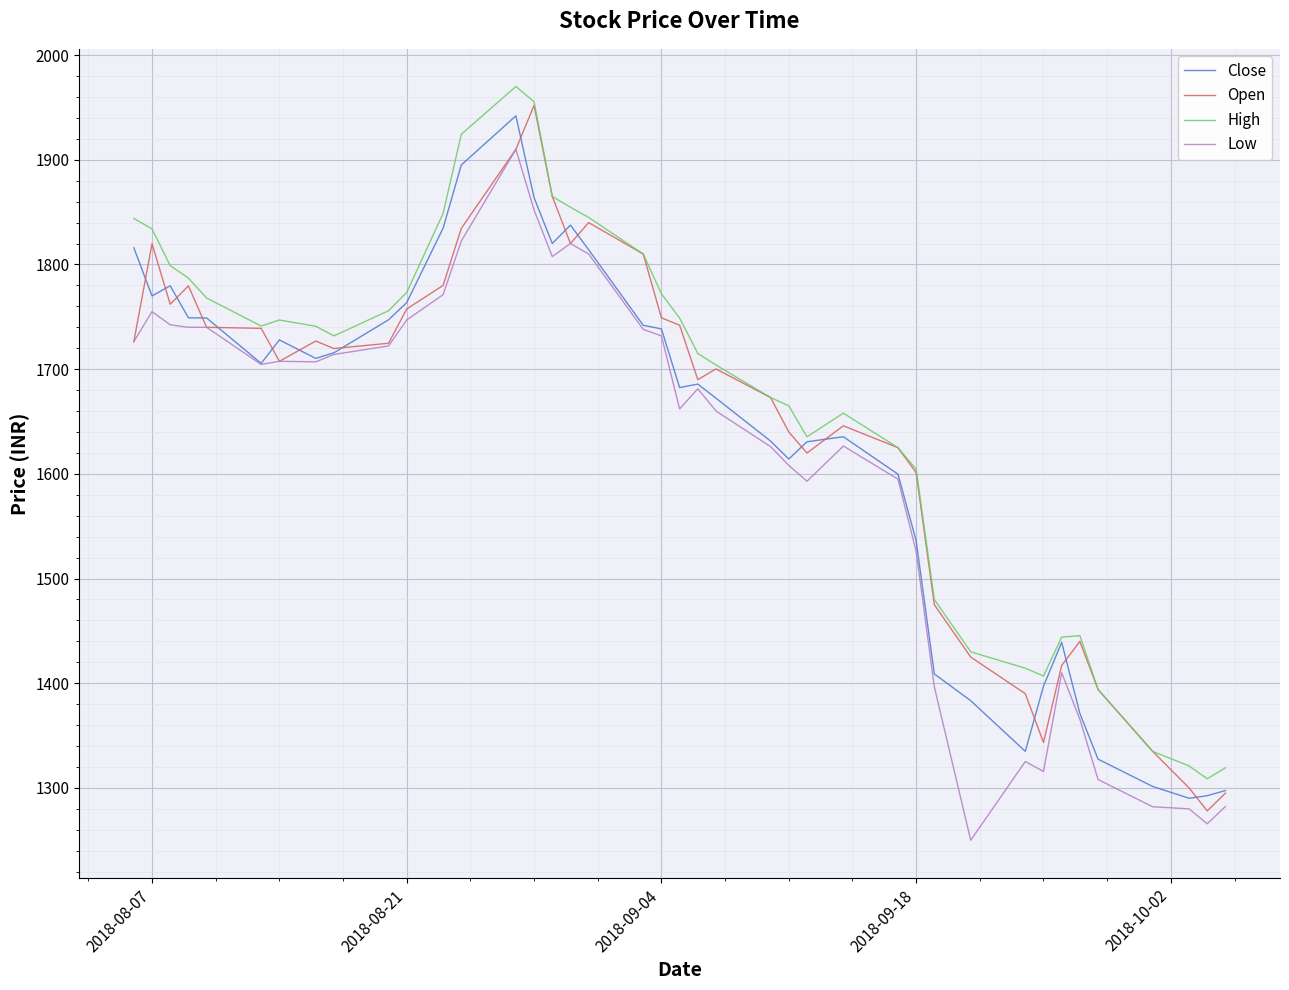

What is the lowest value of the Low series?

1250.0